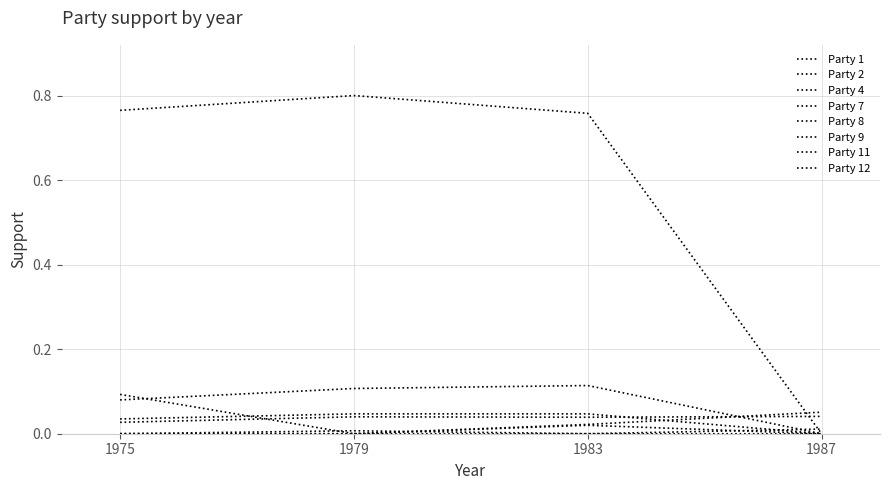

Between which two adjacent categories do Party 7 and Party 12 first intersect?

1975 and 1979